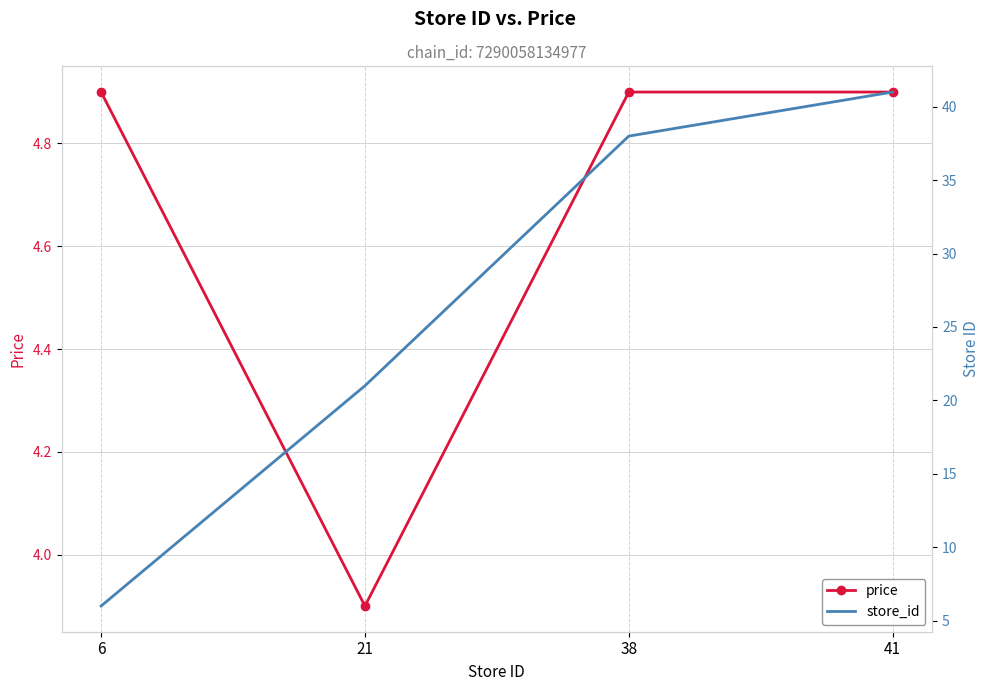

Rank the series by their average value, from highest to lowest.

store_id, price